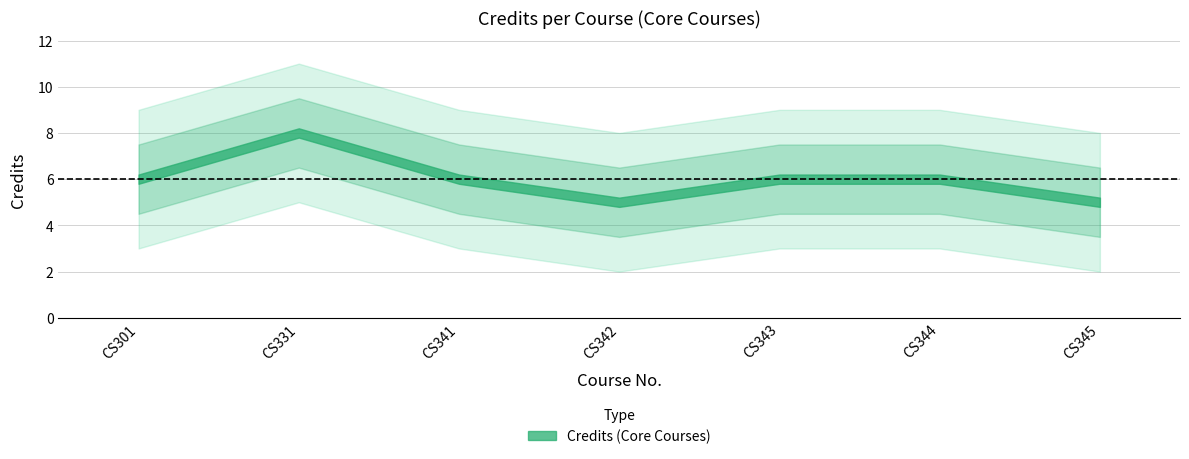

Rank the categories by value from lowest to highest.

4, 7, 1, 3, 5, 6, 2